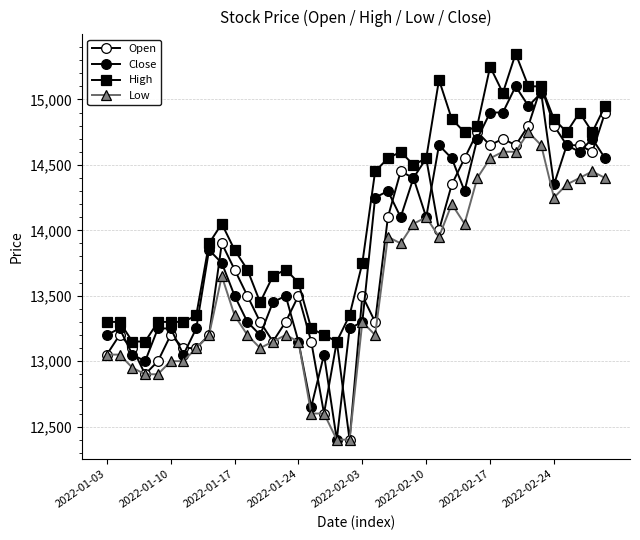

How many data points in Low are less than 13350?

20